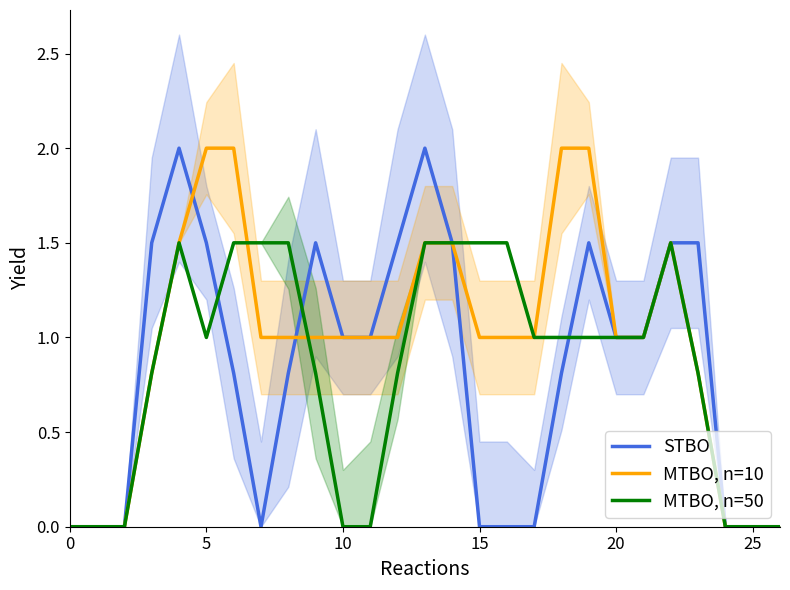

True or false: MTBO, n=50 has a value of 2.2 at 14.

False